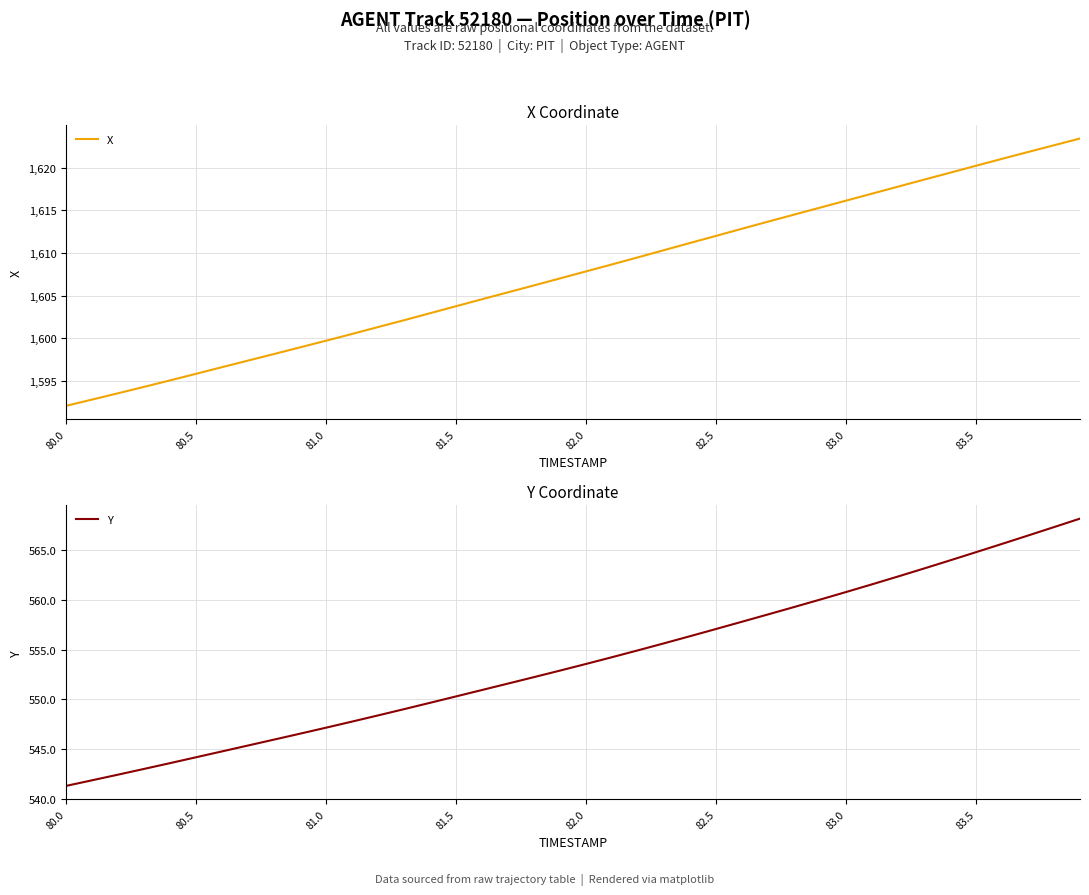

True or false: Y has more than 2 points higher than both neighbors.

False